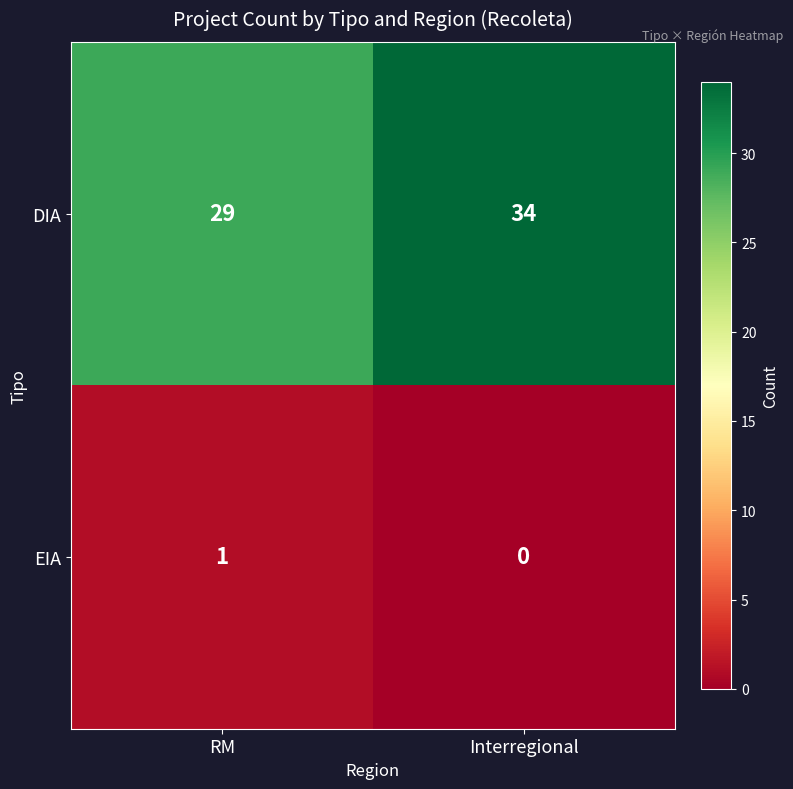

What is the sum of all DIA values?

63